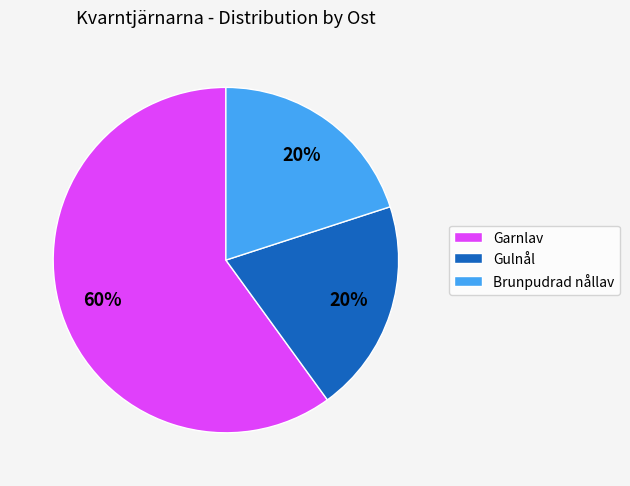

The Brunpudrad nållav slice represents 8% of the pie. True or false?

False